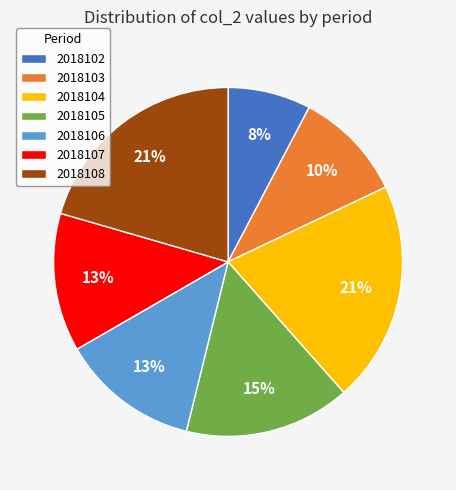

What is the smallest slice in the pie chart?

2018102